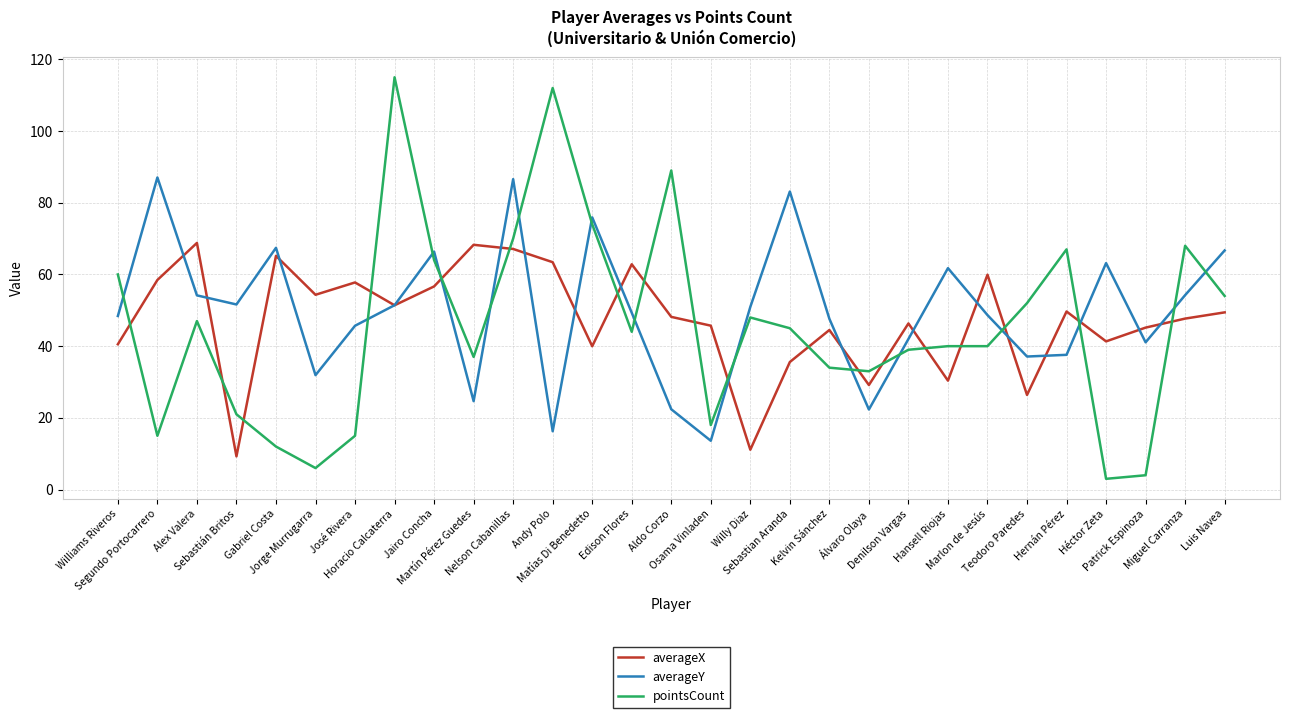

What is the minimum value for pointsCount?

3.0